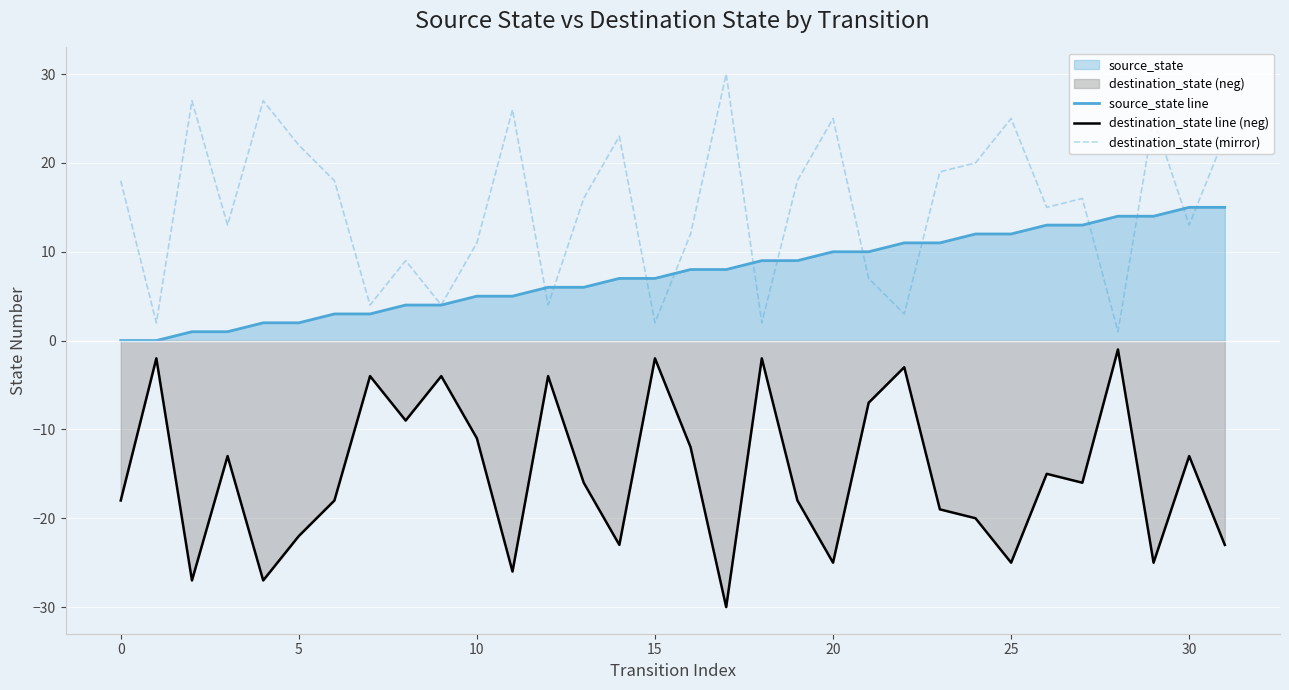

Which series has the largest total across all categories?

destination_state (mirror)